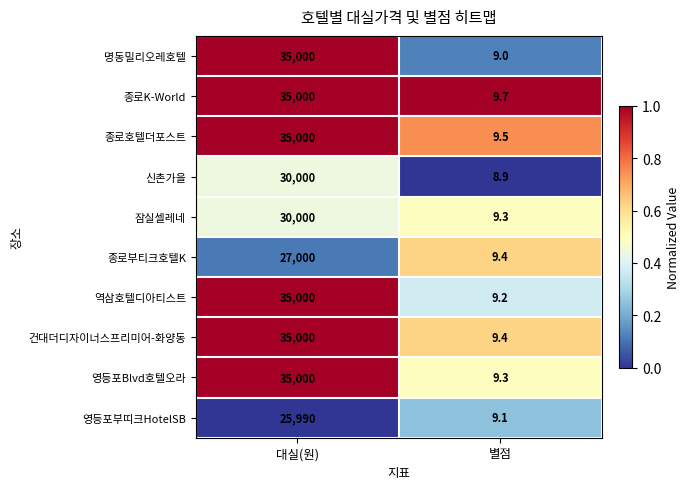

Reading right to left, list all the values displayed in this chart.

명동밀리오레호텔: 9.0	35000.0
종로K-World: 9.7	35000.0
종로호텔더포스트: 9.5	35000.0
신촌가을: 8.9	30000.0
잠실셀레네: 9.3	30000.0
종로부티크호텔K: 9.4	27000.0
역삼호텔디아티스트: 9.2	35000.0
건대더디자이너스프리미어-화양동: 9.4	35000.0
영등포Blvd호텔오라: 9.3	35000.0
영등포부띠크HotelSB: 9.1	25990.0